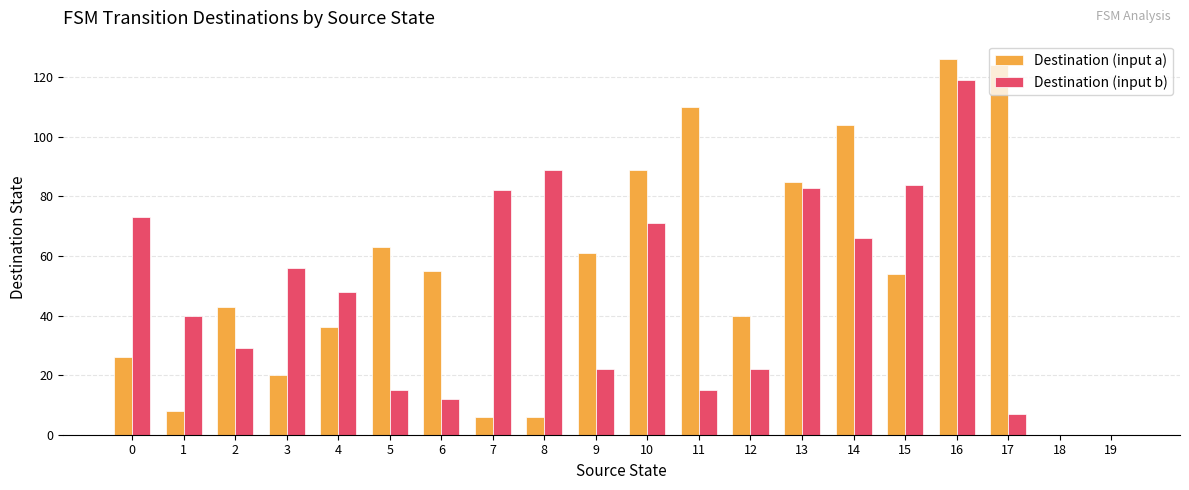

Reading right to left, transcribe all the data shown in this chart.

Destination (input a): 0	0	124	126	54	104	85	40	110	89	61	6	6	55	63	36	20	43	8	26
Destination (input b): 0	0	7	119	84	66	83	22	15	71	22	89	82	12	15	48	56	29	40	73